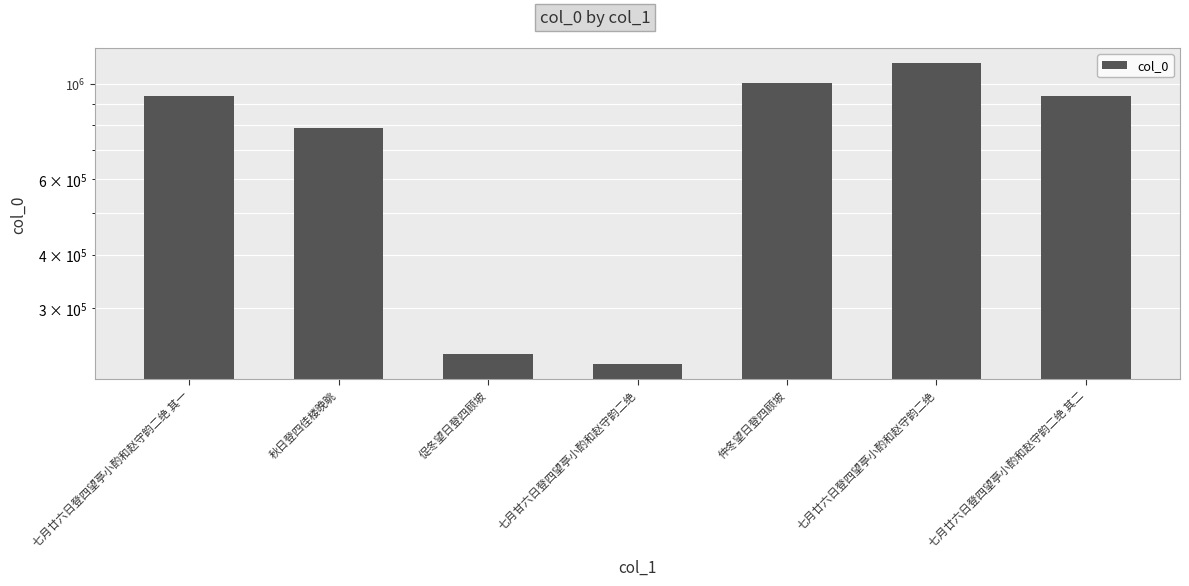

What position from the left is 促冬望日登四顾坡?

3